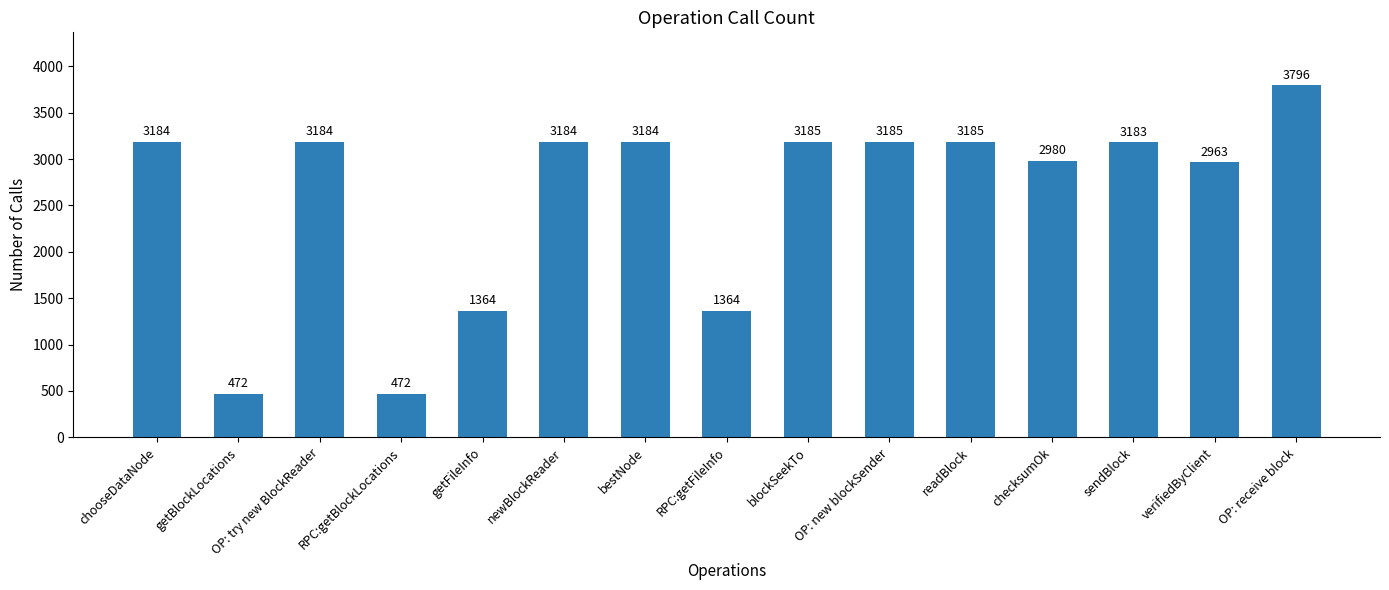

How many bars are there in total?

15